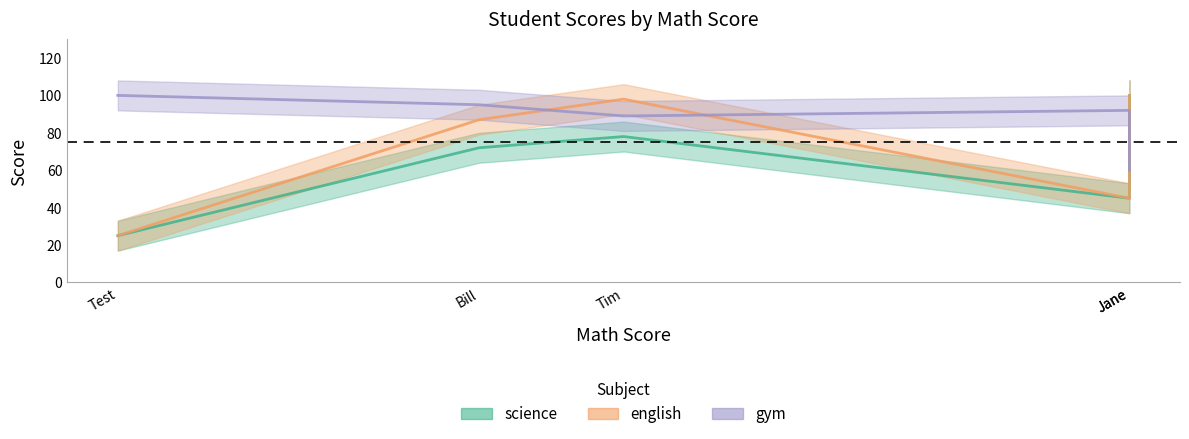

The gym series shows 100 at 100. True or false?

False